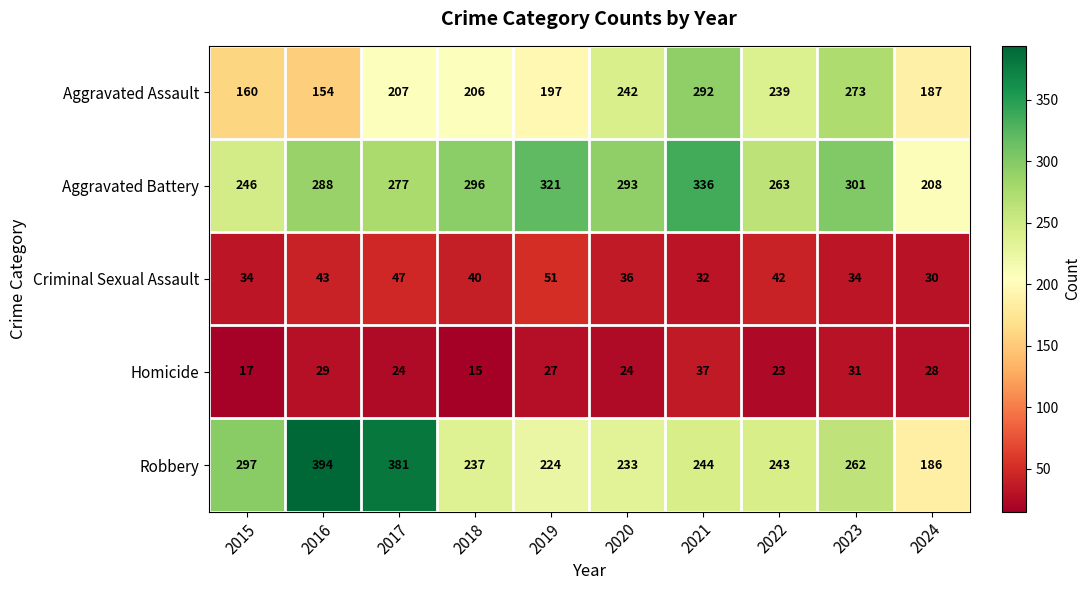

What is the difference between the second highest and minimum values in the Robbery series?

195